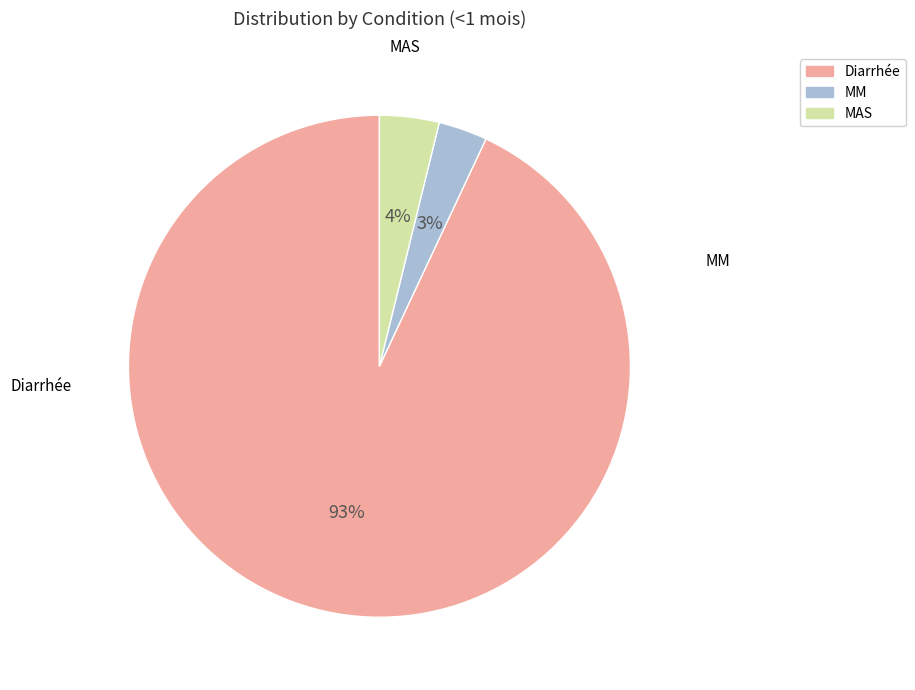

Rank the categories by value from highest to lowest.

Diarrhée, MAS, MM